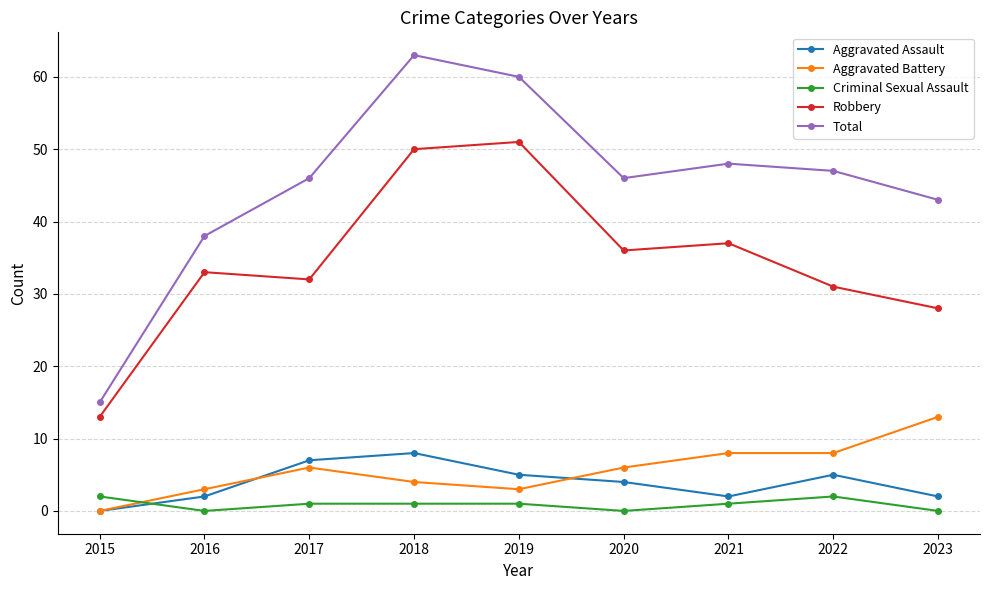

The Criminal Sexual Assault series shows 1 at 2017. True or false?

True